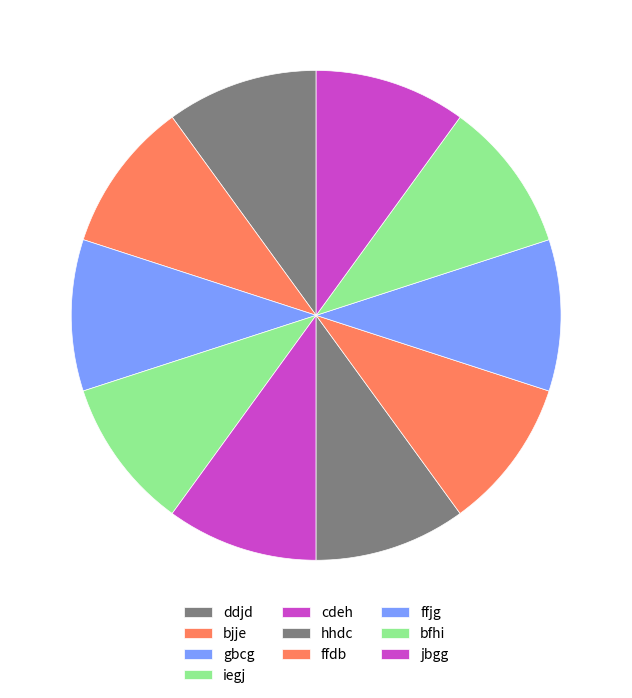

Rank the categories by value from highest to lowest.

ffjg, hhdc, iegj, bjje, gbcg, bfhi, ffdb, jbgg, ddjd, cdeh